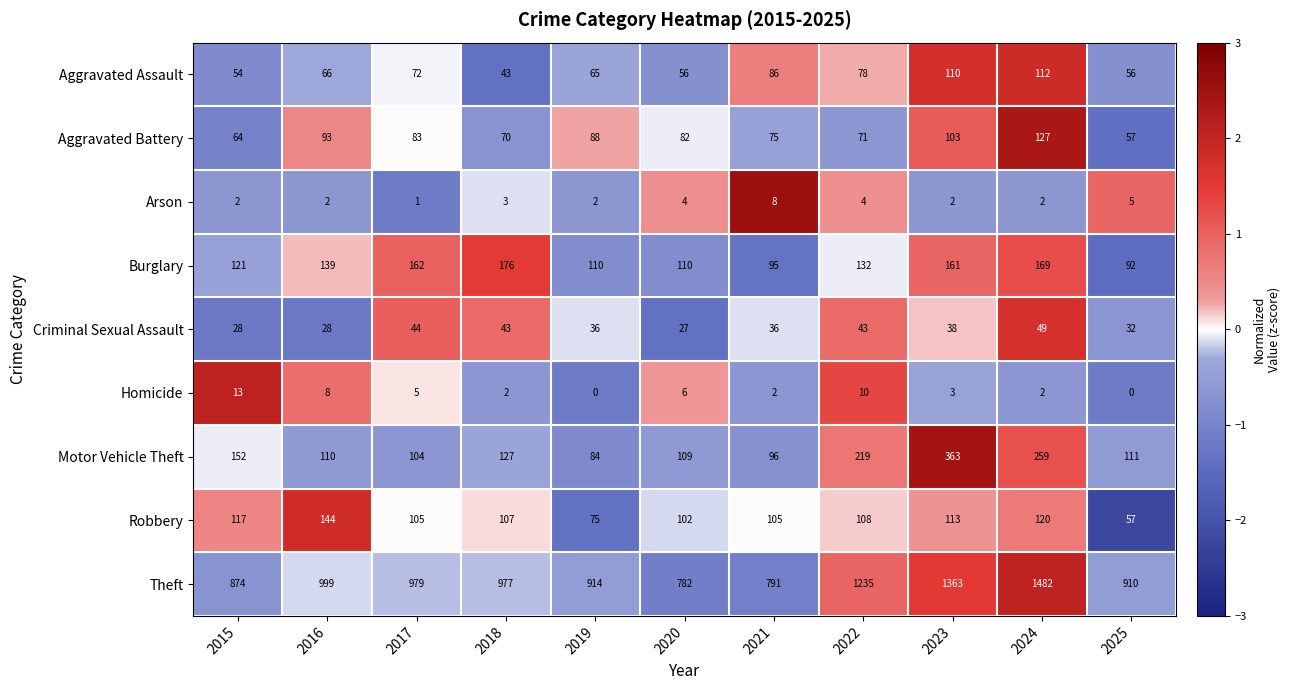

True or false: Arson has a value of 4 at 2022.

True